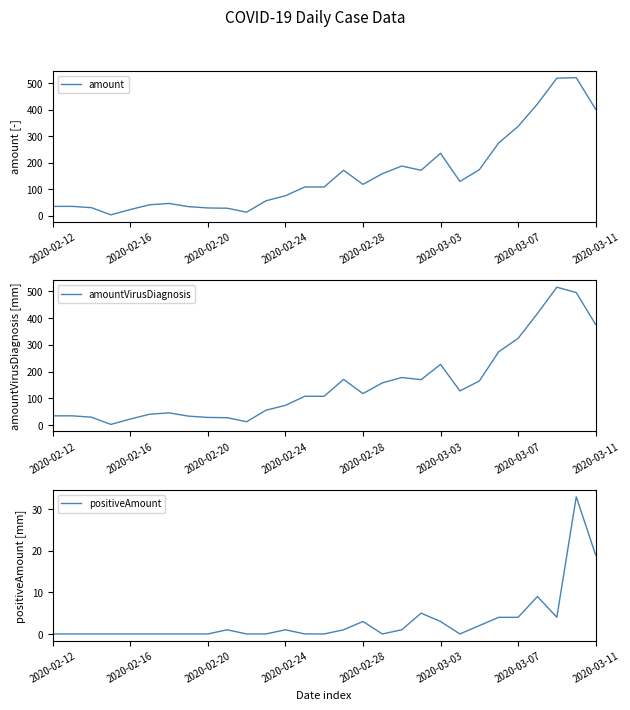

Where is positiveAmount nearest to the value 16?

2020-03-11